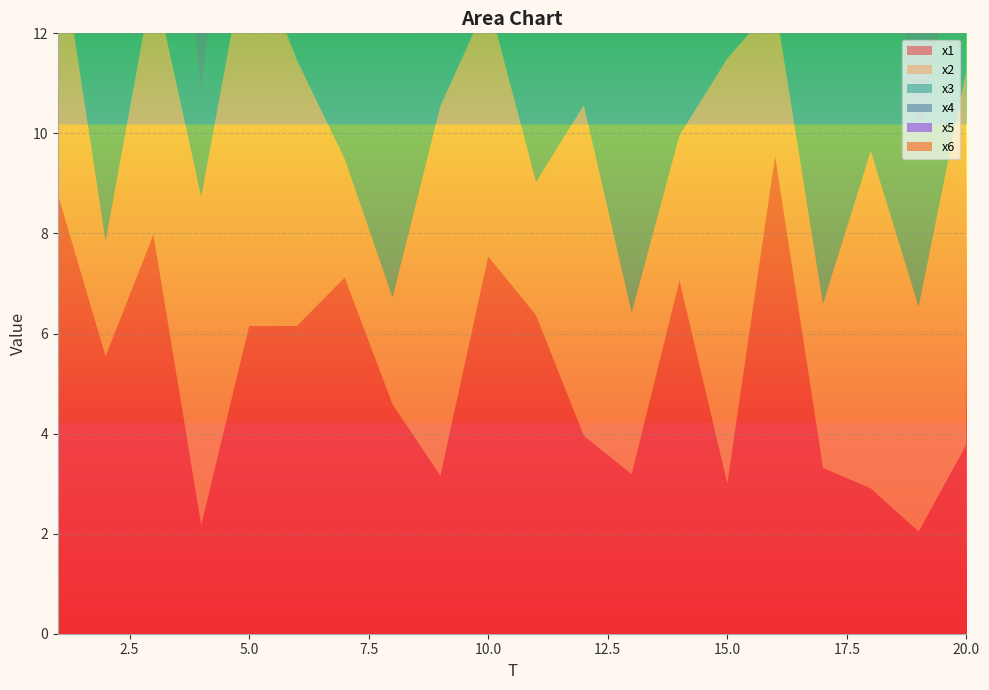

Reading left to right, list all the values displayed in this chart.

x1: 8.8	5.5	8.0	2.2	6.1	6.1	7.1	4.6	3.2	7.5	6.4	4.0	3.2	7.1	3.0	9.6	3.3	2.9	2.0	3.8
x2: 5.3	2.3	5.1	6.6	7.8	5.3	2.4	2.1	7.4	5.1	2.7	6.6	3.2	2.9	8.5	3.0	3.3	6.7	4.5	7.5
x3: 5.1	4.2	7.1	2.1	5.0	6.2	4.4	6.1	3.5	4.9	3.1	9.1	7.7	5.8	9.7	3.6	9.1	7.7	3.1	4.1
x4: 4.0	5.5	7.1	7.4	2.5	7.4	2.5	3.3	8.4	8.7	6.1	7.2	4.2	7.0	3.9	8.2	3.2	2.1	6.9	7.8
x5: 8.9	3.9	6.1	6.0	5.2	5.5	6.5	4.3	7.5	4.8	4.3	5.4	7.4	6.2	5.6	3.6	6.3	2.5	7.6	7.8
x6: 6.8	4.3	6.1	5.1	7.1	2.4	3.0	7.8	5.0	8.2	5.3	3.0	4.6	7.3	7.8	7.9	6.6	6.1	7.5	4.4